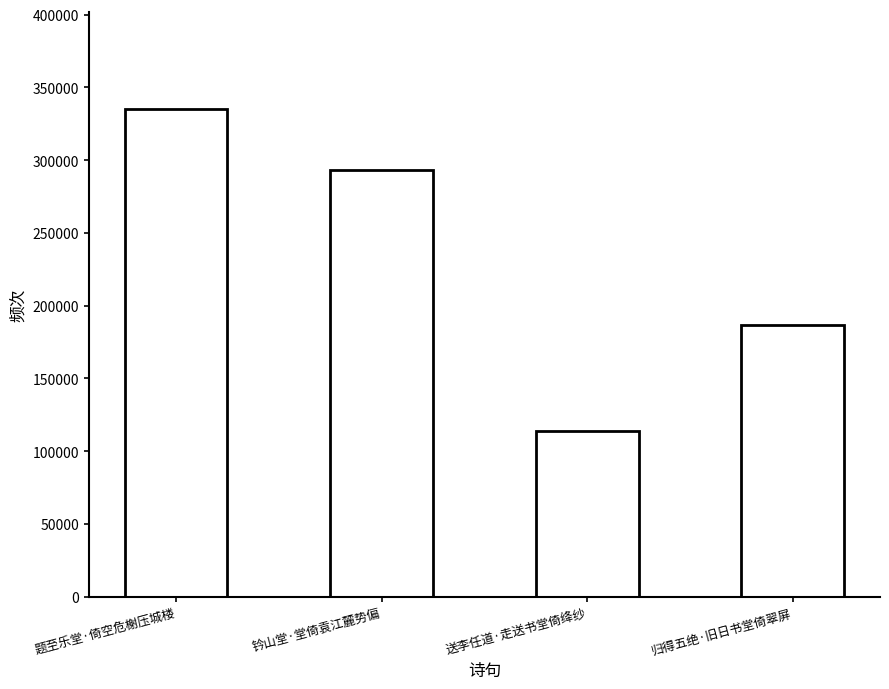

What is the sum of the values at 钤山堂·堂倚袁江麓势偏 and 归得五绝·旧日书堂倚翠屏?

480093